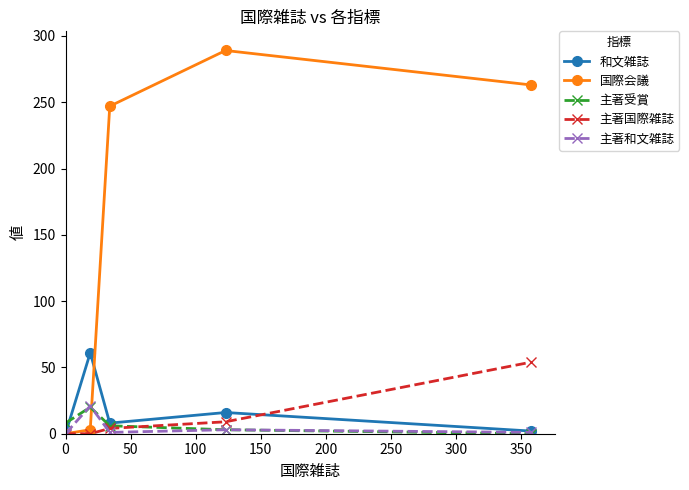

Which series has the largest total across all categories?

国際会議